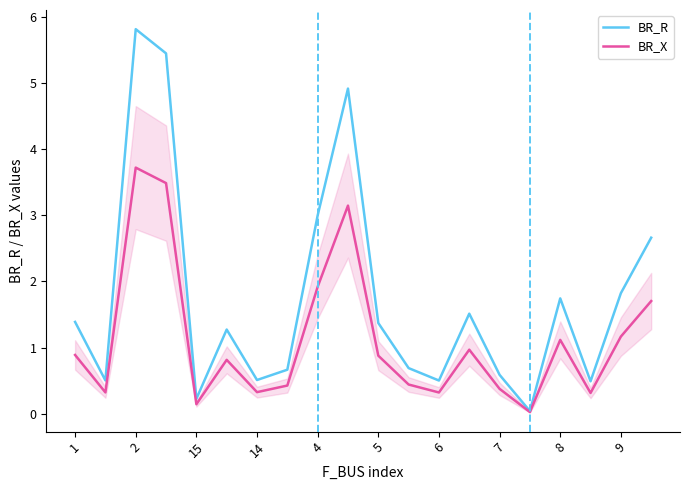

Which series has the largest total across all categories?

BR_R